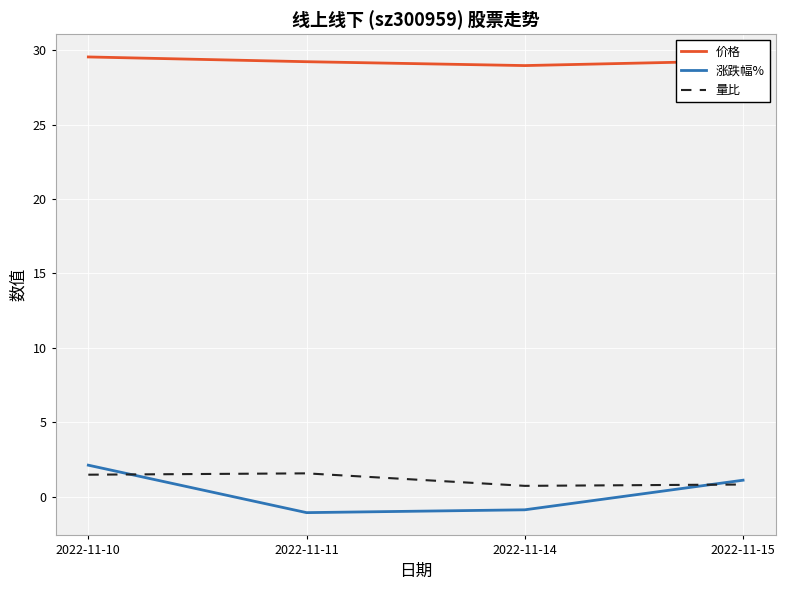

At which label does 价格 first exceed 29?

2022-11-10